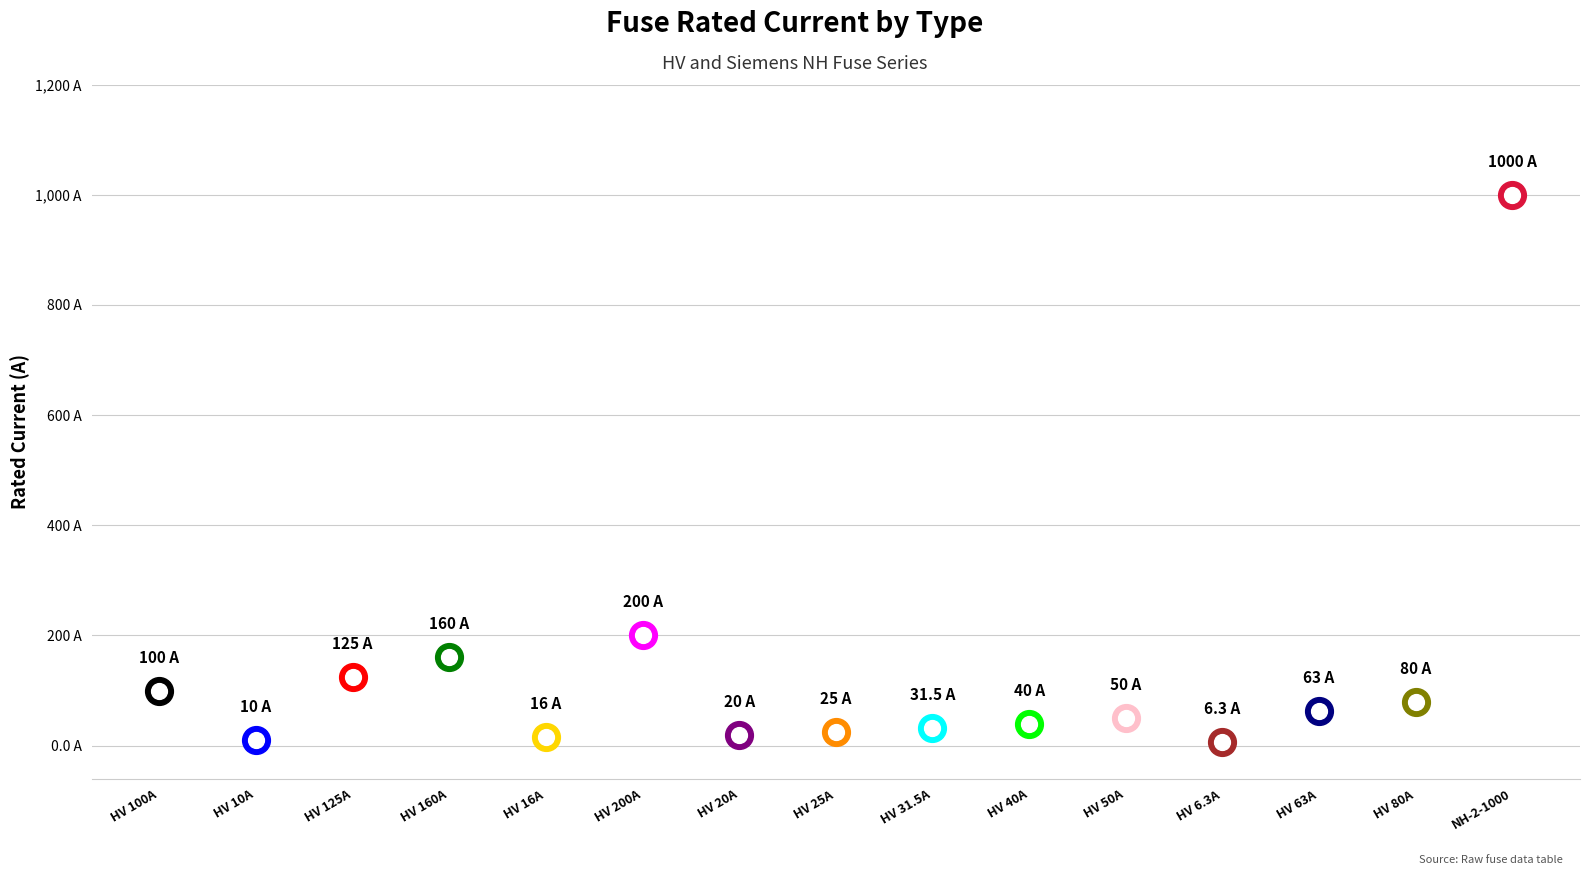

What is the ratio of the value at HV 160A to the value at HV 16A?

10.0